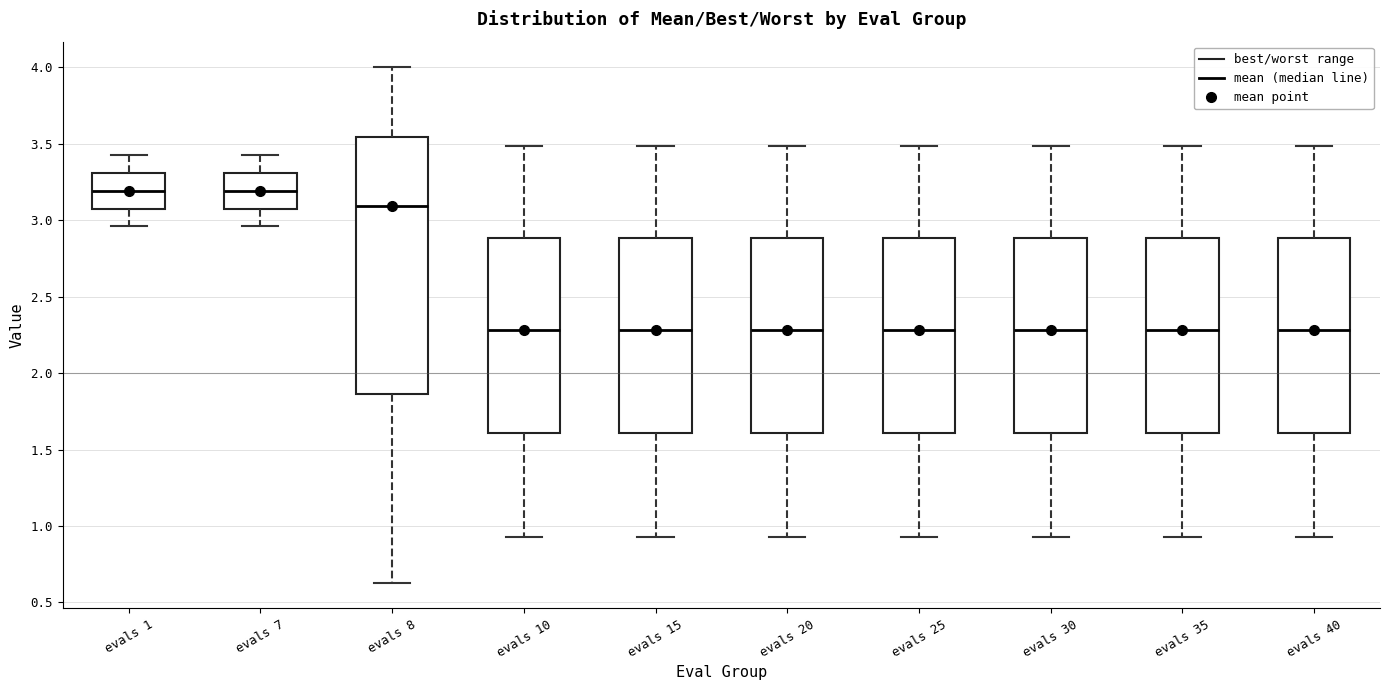

Reading left to right, read every box against the y-axis: the position of its median line, the range the box covers, and the ends of its whiskers. The values are not printed on the chart, so give them approximately, as read against the axis.

evals 1: median 3.20, box 3.10 to 3.30, whiskers 2.95 to 3.40
evals 7: median 3.20, box 3.10 to 3.30, whiskers 2.95 to 3.40
evals 8: median 3.10, box 1.85 to 3.55, whiskers 0.65 to 4.00
evals 10: median 2.30, box 1.60 to 2.90, whiskers 0.95 to 3.50
evals 15: median 2.30, box 1.60 to 2.90, whiskers 0.95 to 3.50
evals 20: median 2.30, box 1.60 to 2.90, whiskers 0.95 to 3.50
evals 25: median 2.30, box 1.60 to 2.90, whiskers 0.95 to 3.50
evals 30: median 2.30, box 1.60 to 2.90, whiskers 0.95 to 3.50
evals 35: median 2.30, box 1.60 to 2.90, whiskers 0.95 to 3.50
evals 40: median 2.30, box 1.60 to 2.90, whiskers 0.95 to 3.50